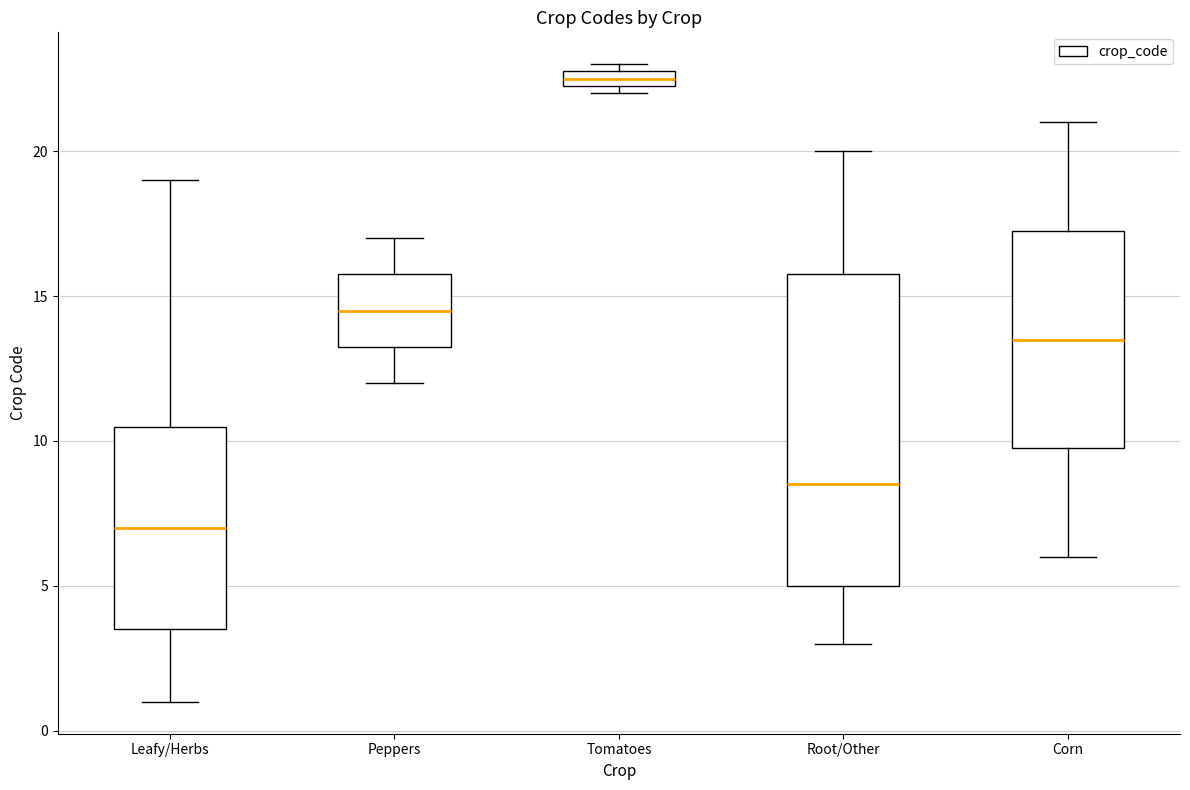

Where is the lower edge of the box for Leafy/Herbs on the y-axis? The values are not printed on the chart, so give them approximately, as read against the axis.

3.5